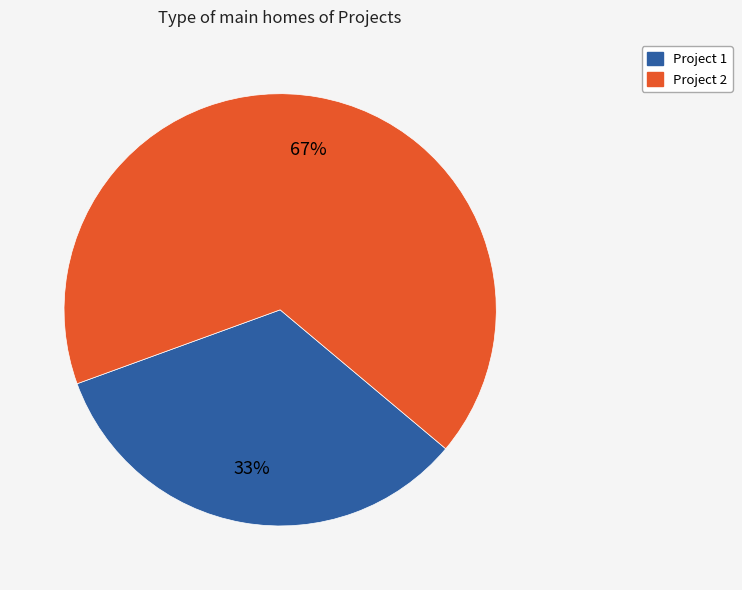

To the nearest percent, what is the average slice percentage?

50%